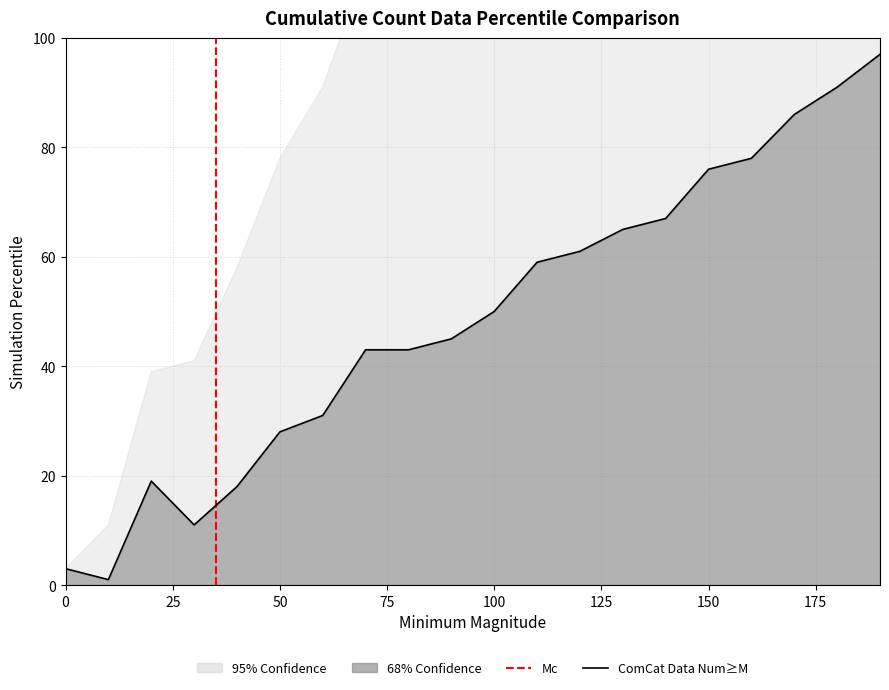

What is the sum of the values at 40 and 10?

19